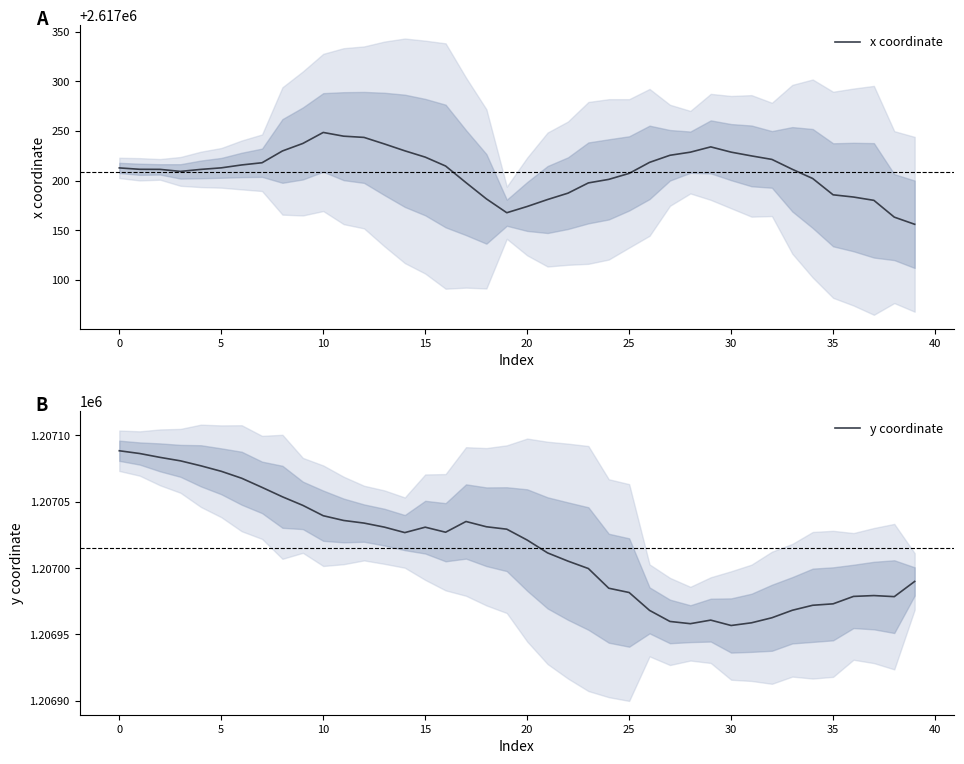

At which label is x coordinate closest to 2617202?

34